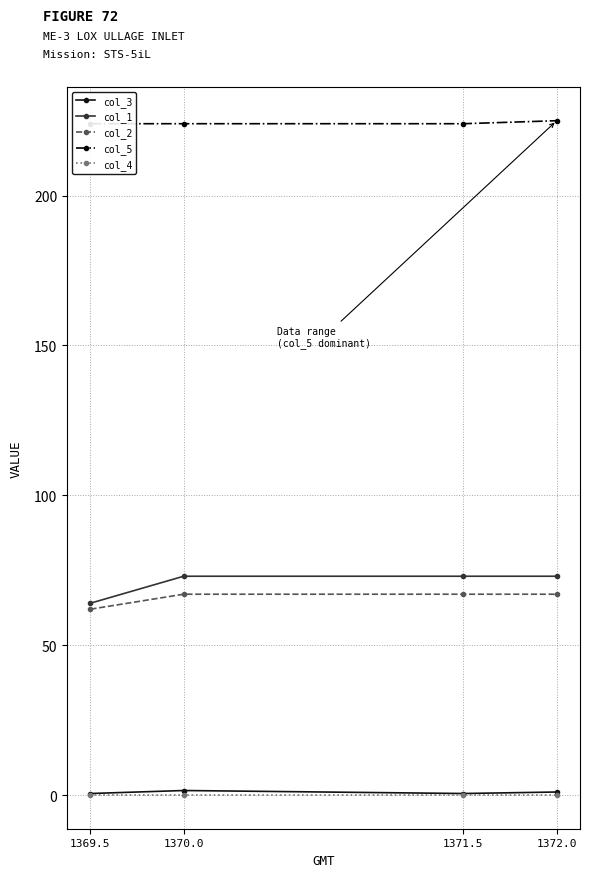

What is the total value across all series at 1371.5?

364.5